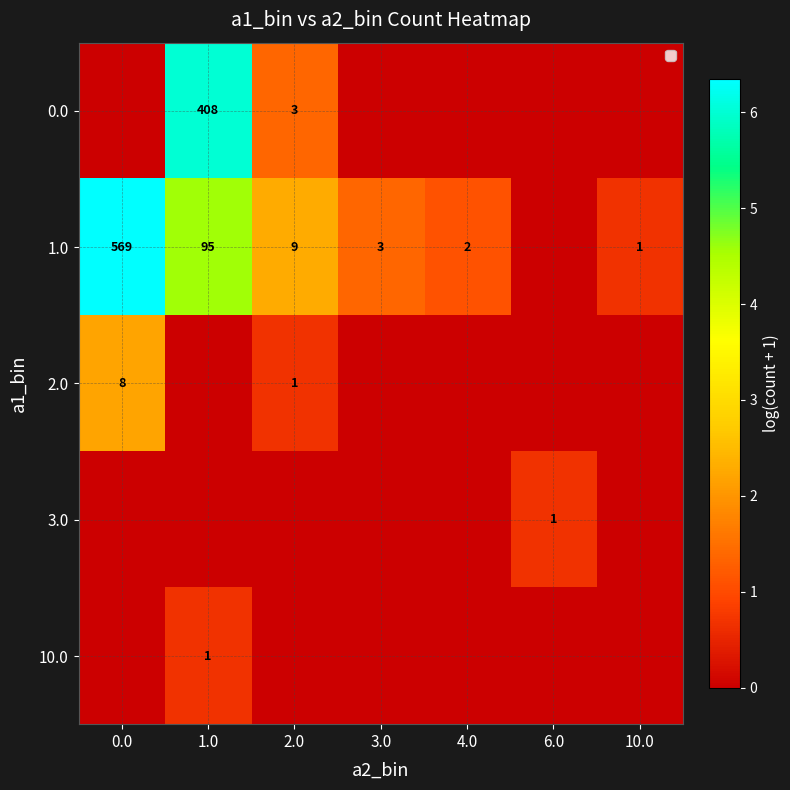

Is it true that 1.0 equals 3 at 2.0?

False